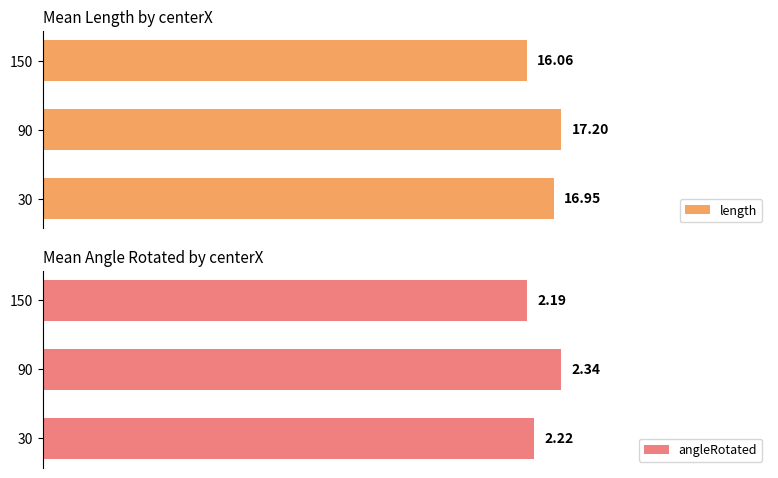

Rank the series by their maximum value, from highest to lowest.

length, angleRotated